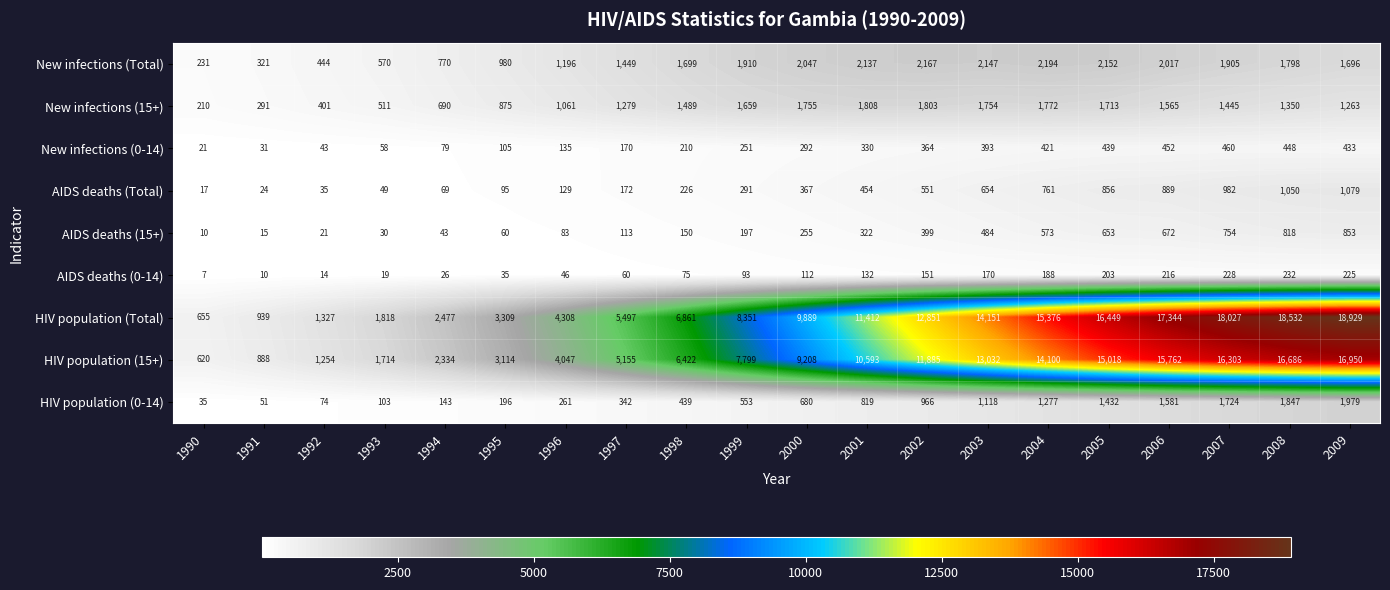

What is the sum of all New infections (Total) values?

29830